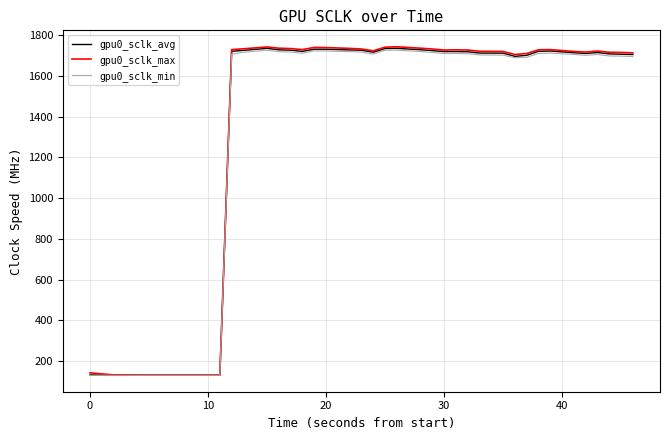

What is the smallest value displayed?

131.0